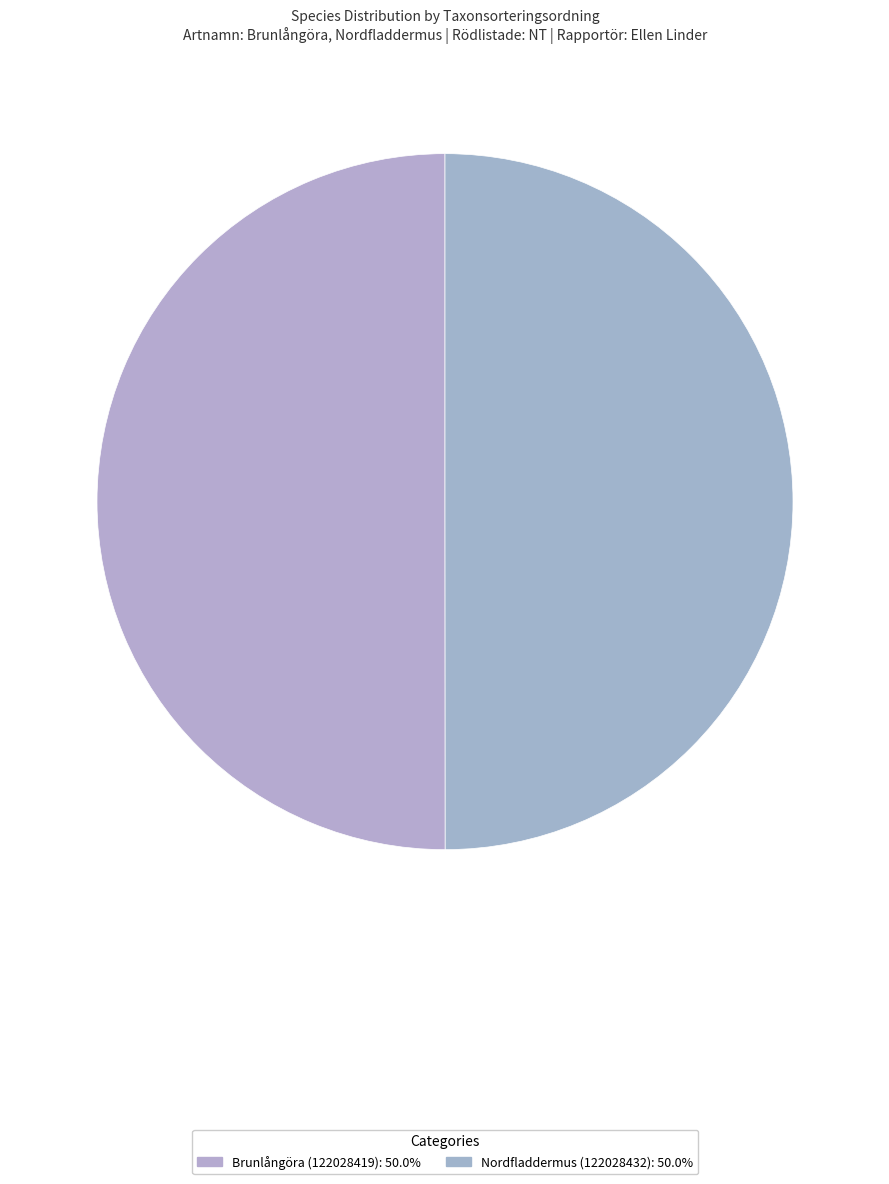

True or false: Brunlångöra (122028419) accounts for 50% of the total.

True